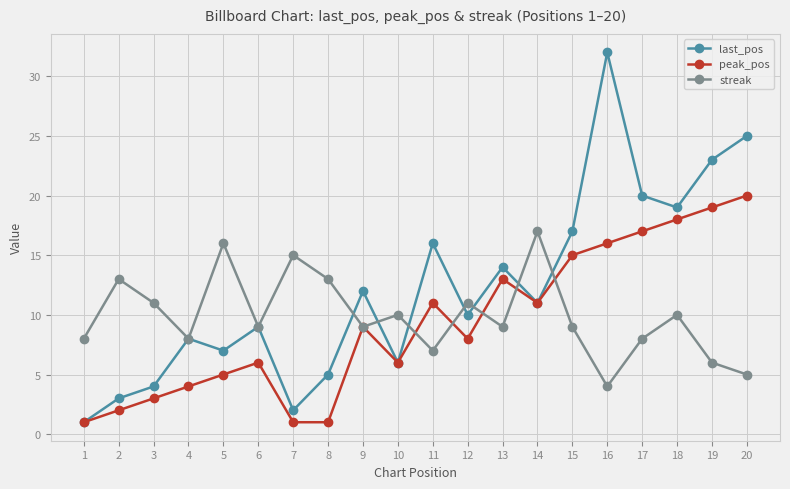

Where is the first local minimum for last_pos?

5